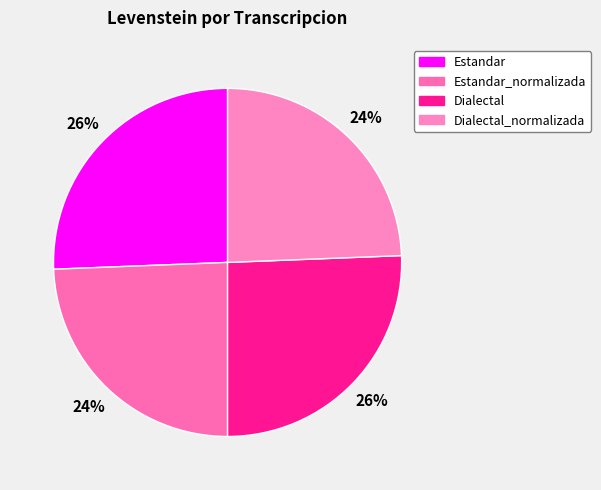

Count the number of slices in the pie.

4